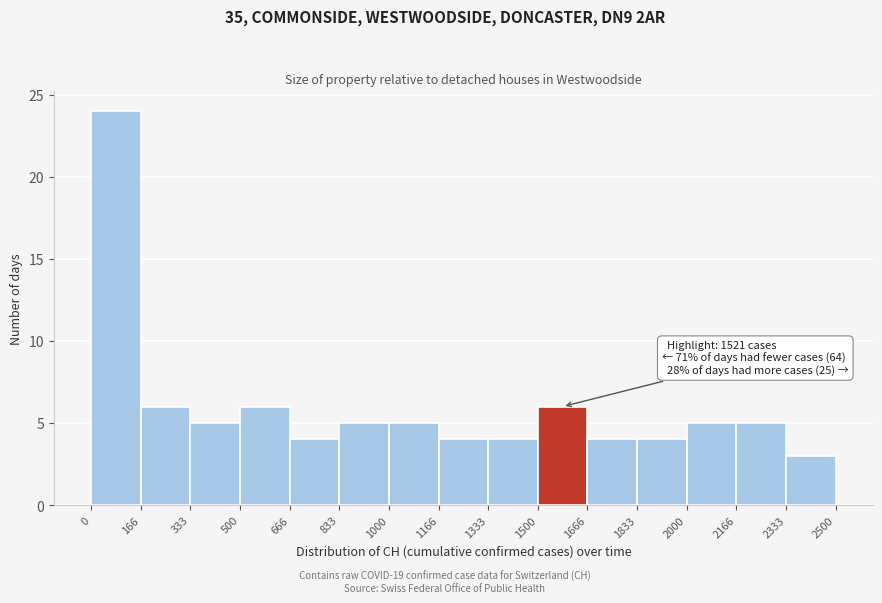

Which range on the x-axis has the tallest bar?

0 to 166